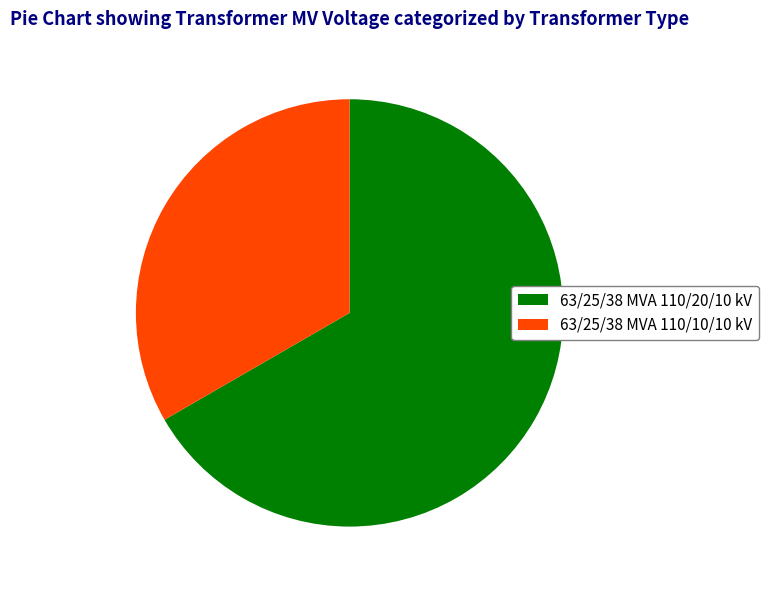

What is the ratio of the value at 63/25/38 MVA 110/20/10 kV to the value at 63/25/38 MVA 110/10/10 kV?

2.0